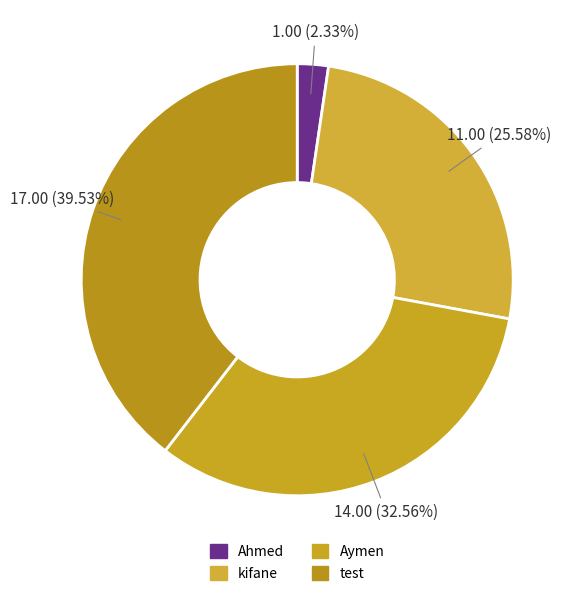

How many segments does this pie chart have?

4